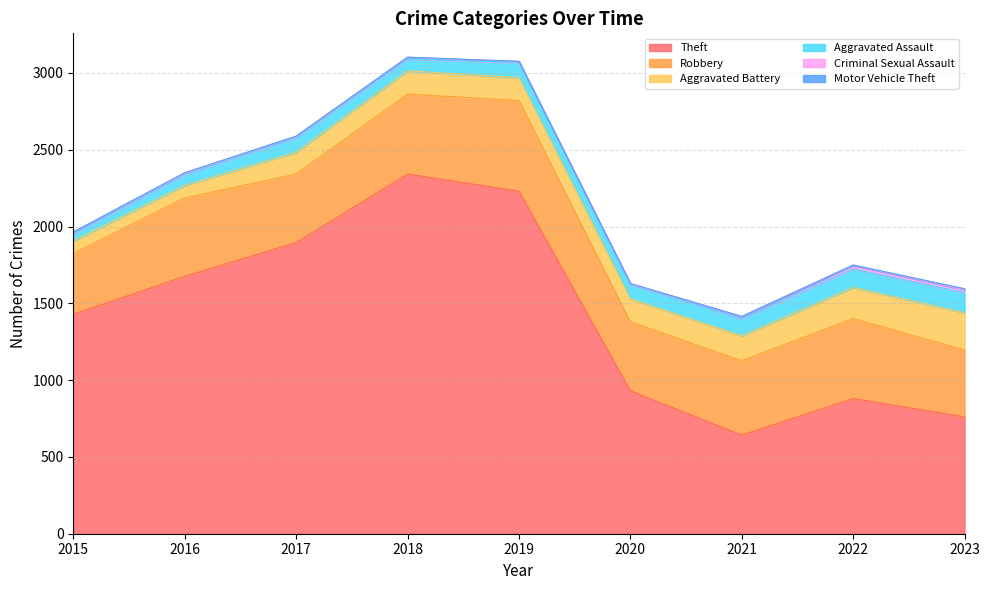

Does the chart have visible grid lines?

Yes